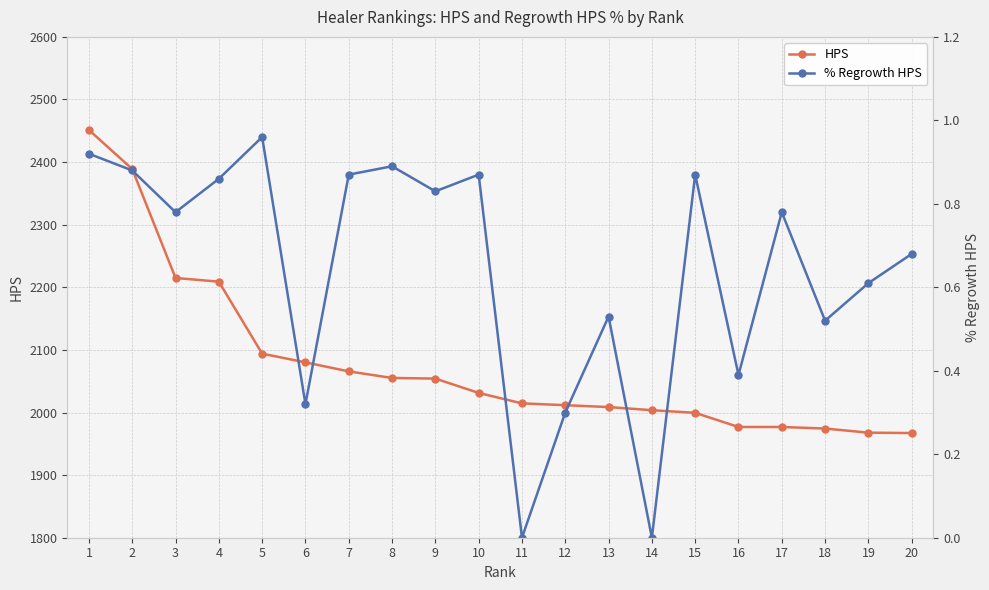

Which has a higher value, 16 or 3?

3